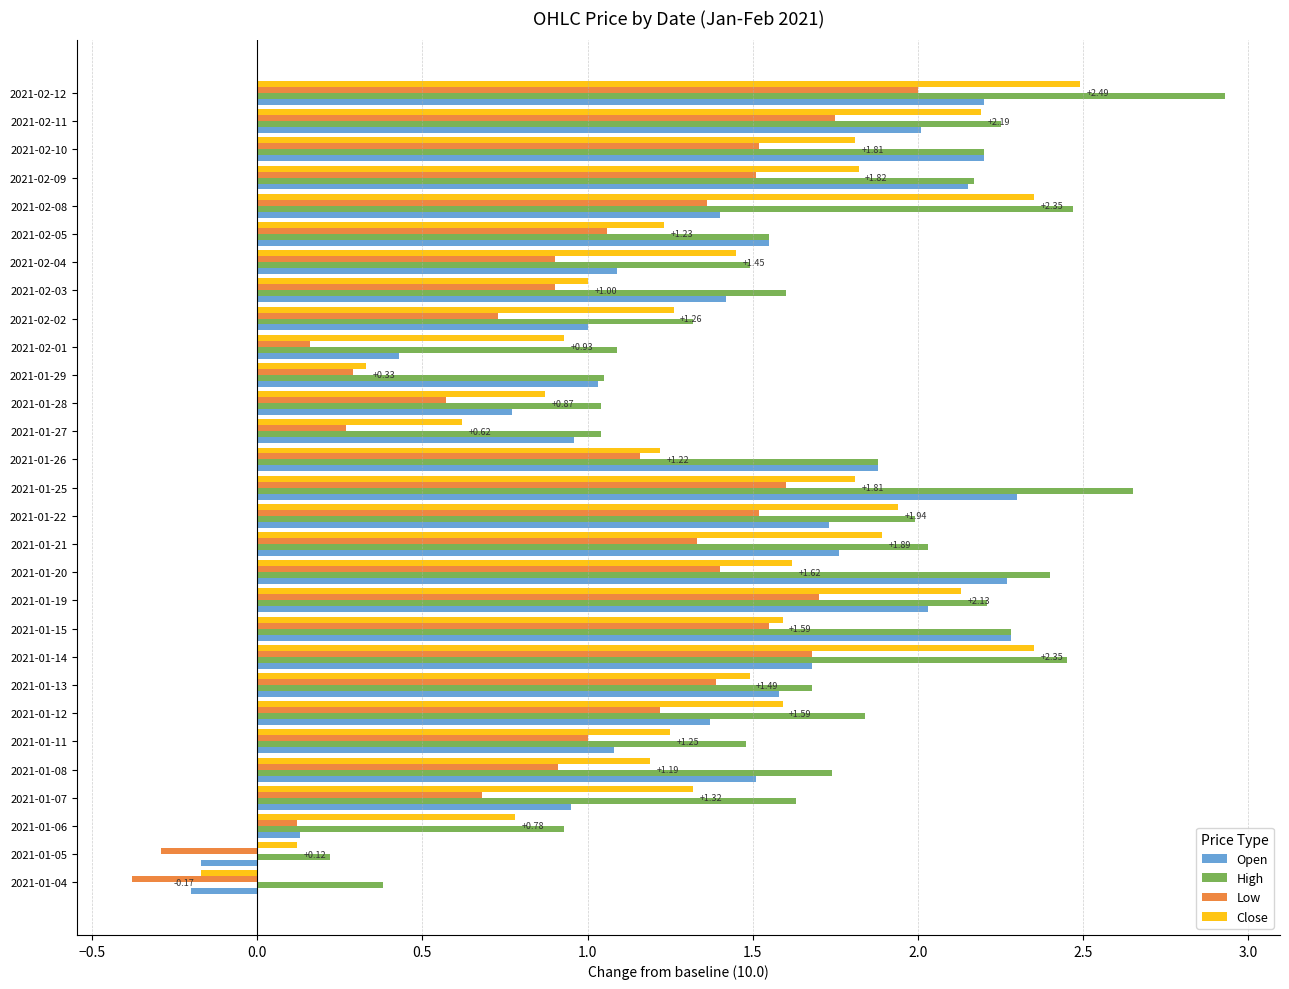

Between 2021-01-06 and 2021-02-09, which series saw the biggest shift?

Open